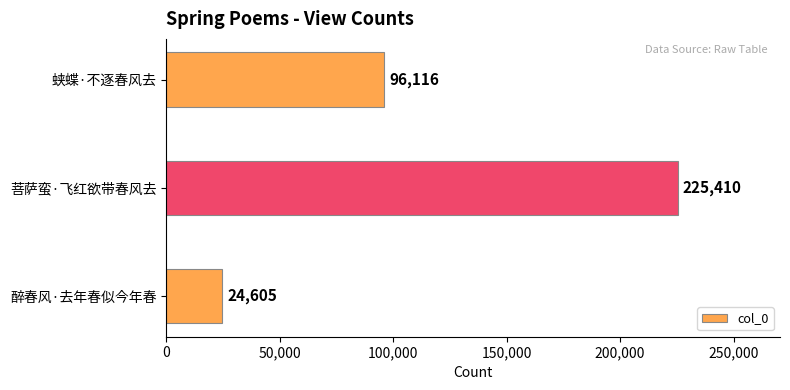

Reading bottom to top, what are all the values shown in this chart?

24605	225410	96116